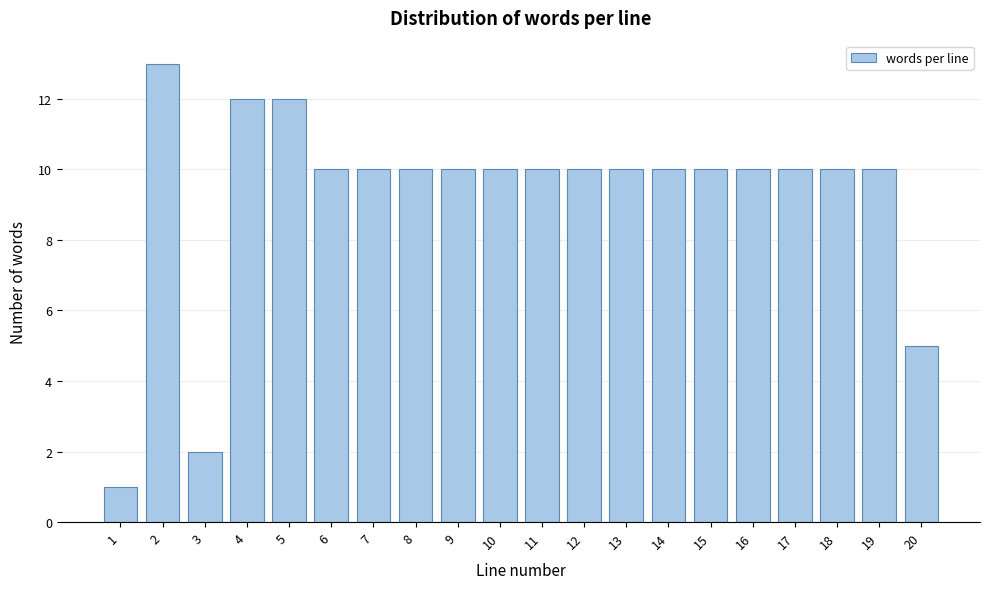

Reading right to left, transcribe all the data shown in this chart.

20=5	19=10	18=10	17=10	16=10	15=10	14=10	13=10	12=10	11=10	10=10	9=10	8=10	7=10	6=10	5=12	4=12	3=2	2=13	1=1